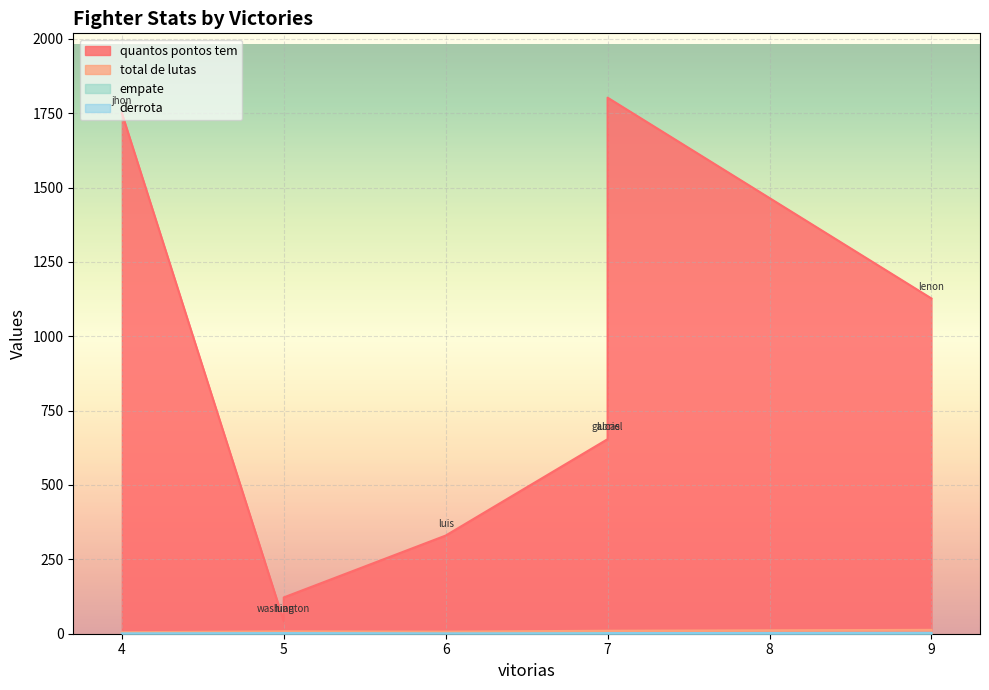

True or false: total de lutas and derrota intersect in this chart.

False